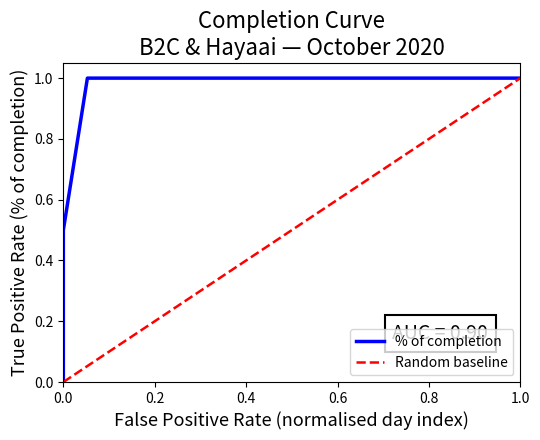

Is it true that Random baseline equals 0.4 at 0.2?

False